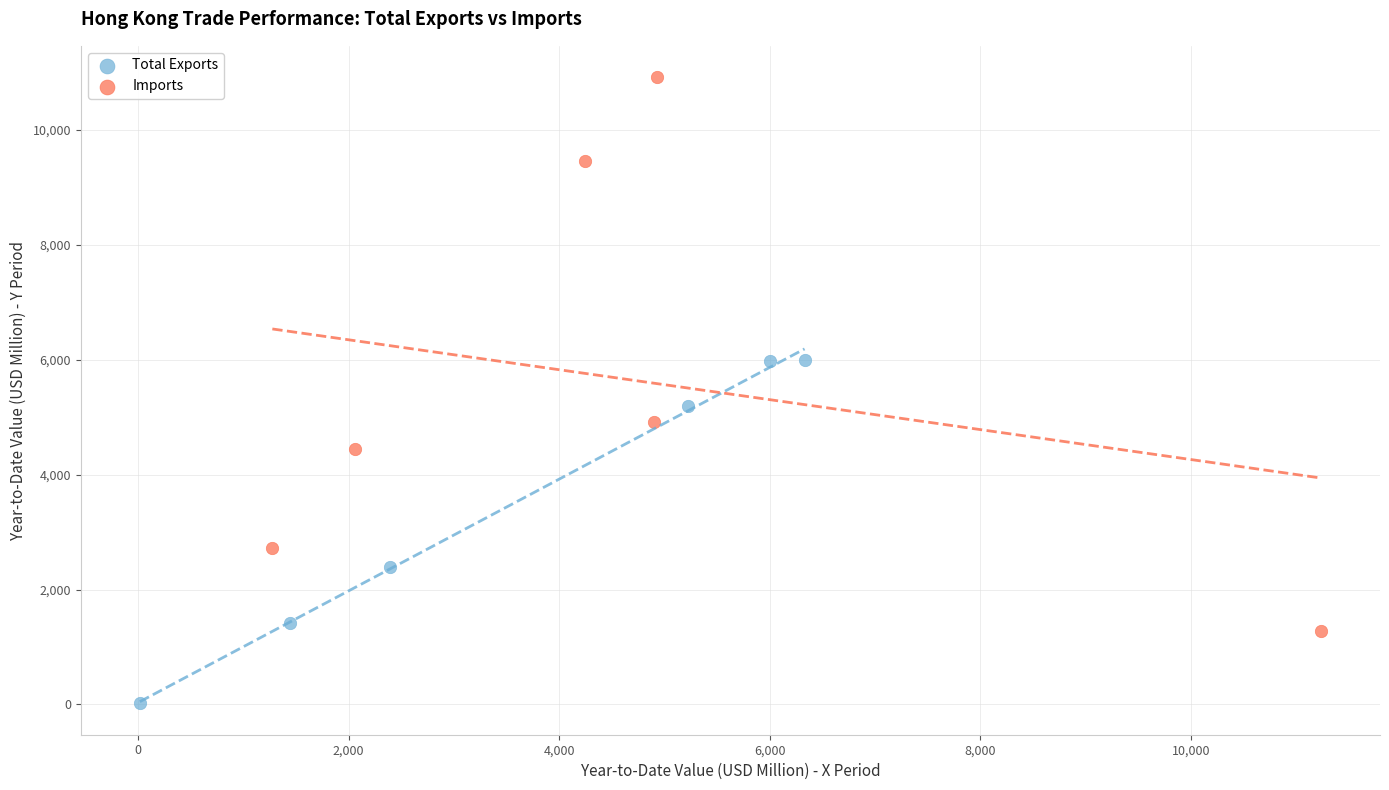

Which series has the widest spread of Y values?

Imports